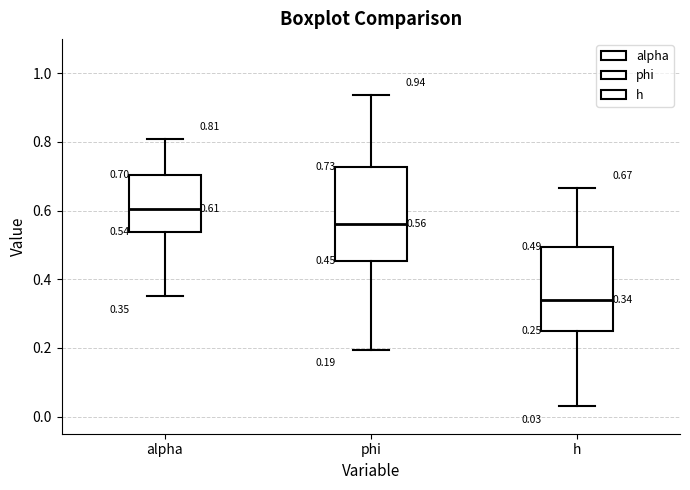

Which box is the tallest, from its lower edge to its upper edge?

phi